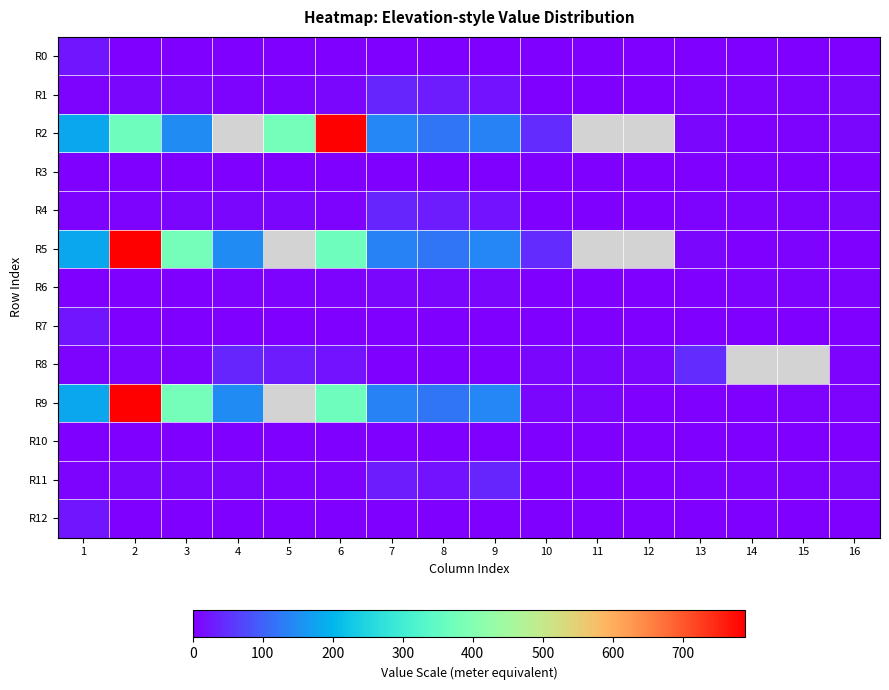

Rank the series by their maximum value, from lowest to highest.

R3, R10, R6, R0, R7, R12, R1, R4, R11, R8, R2, R5, R9